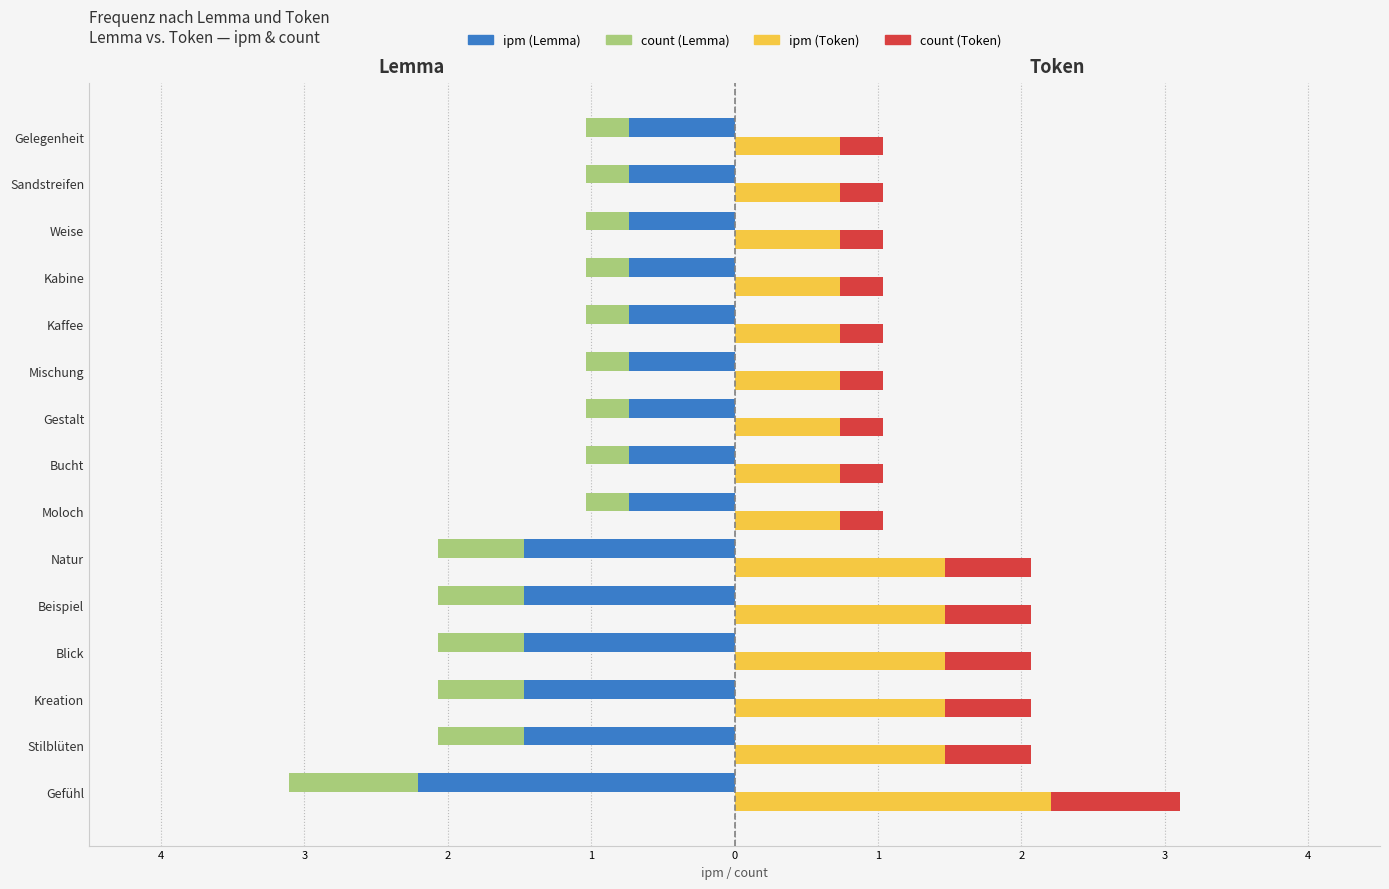

What is the minimum value for count (Token)?

1.0